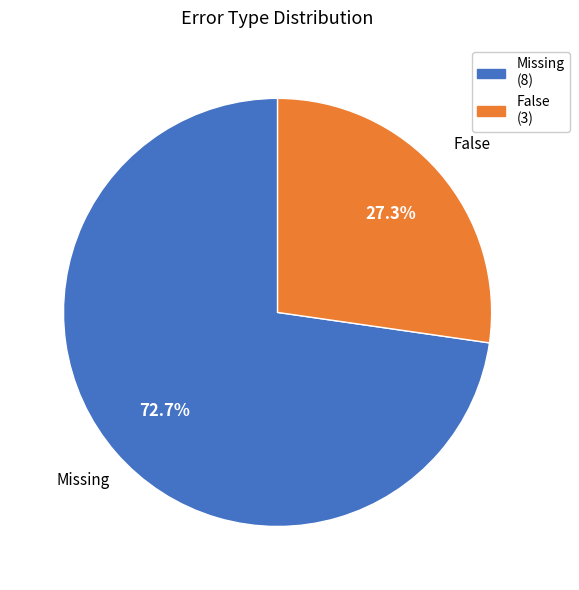

Combined, what portion of the pie is Missing and False?

100.0%